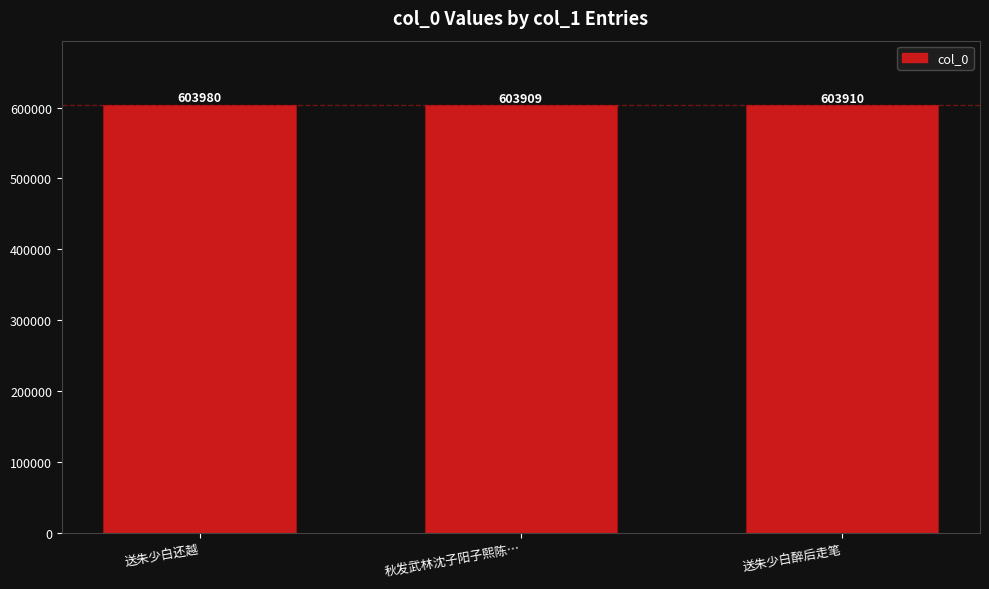

Does the chart contain any negative values?

No